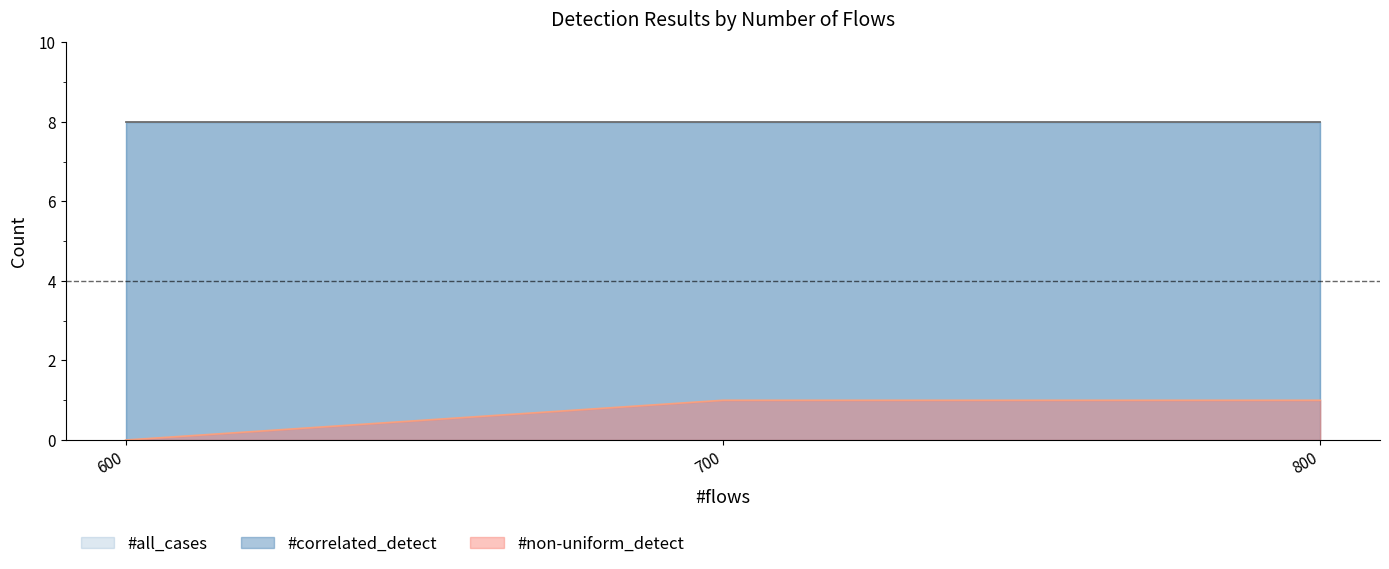

Reading left to right, extract all data points from this chart.

#correlated_detect: 8	8	8
#non-uniform_detect: 0	1	1
#all_cases: 8	8	8